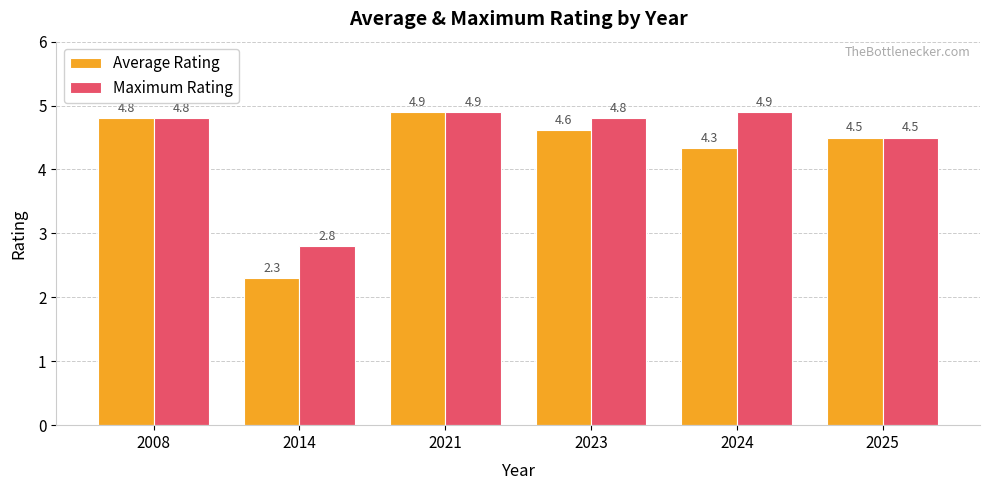

How many series are shown in this chart?

2